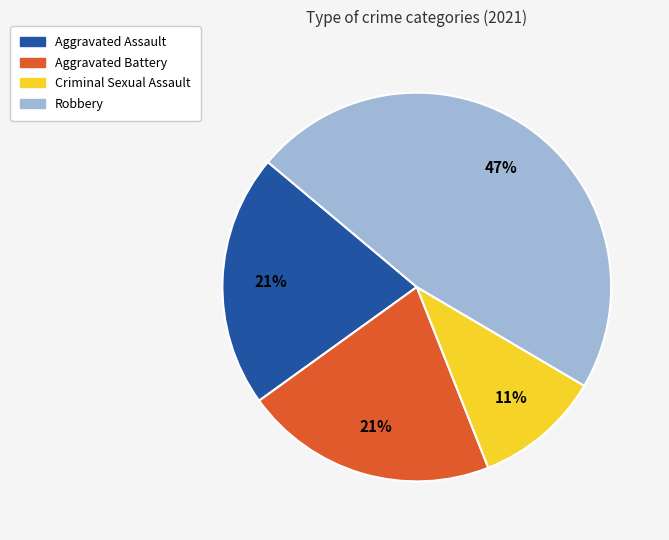

Which has a higher value, Aggravated Battery or Robbery?

Robbery